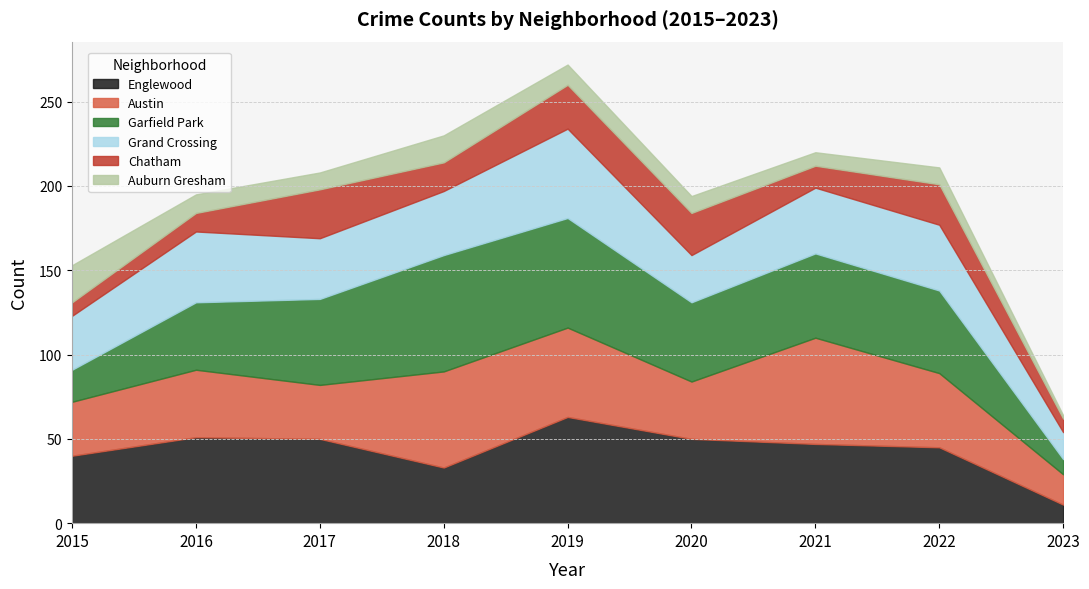

At which category does the chart reach its minimum across all series?

2023